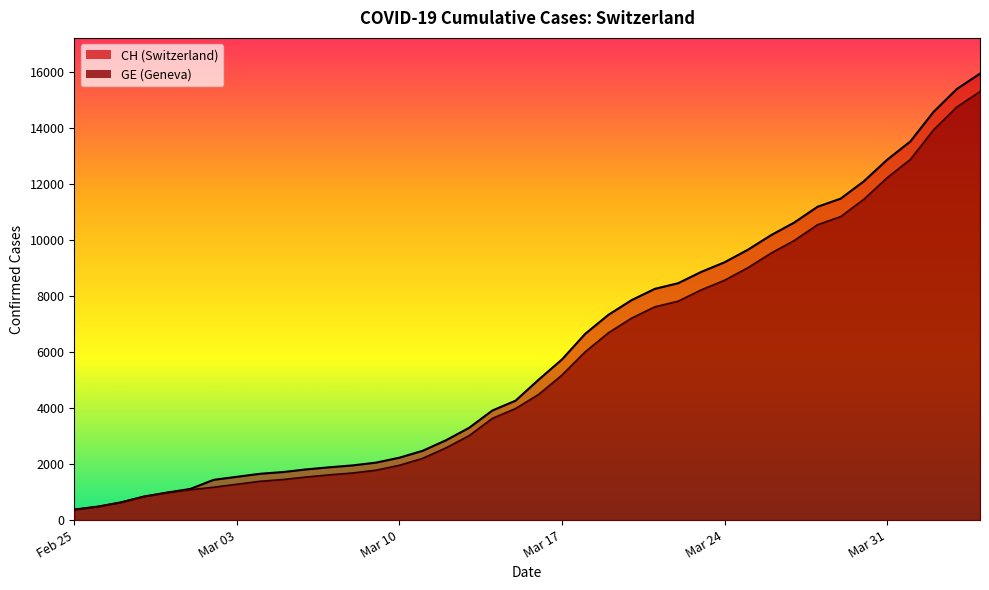

Does the chart display data point markers on the line(s)?

No